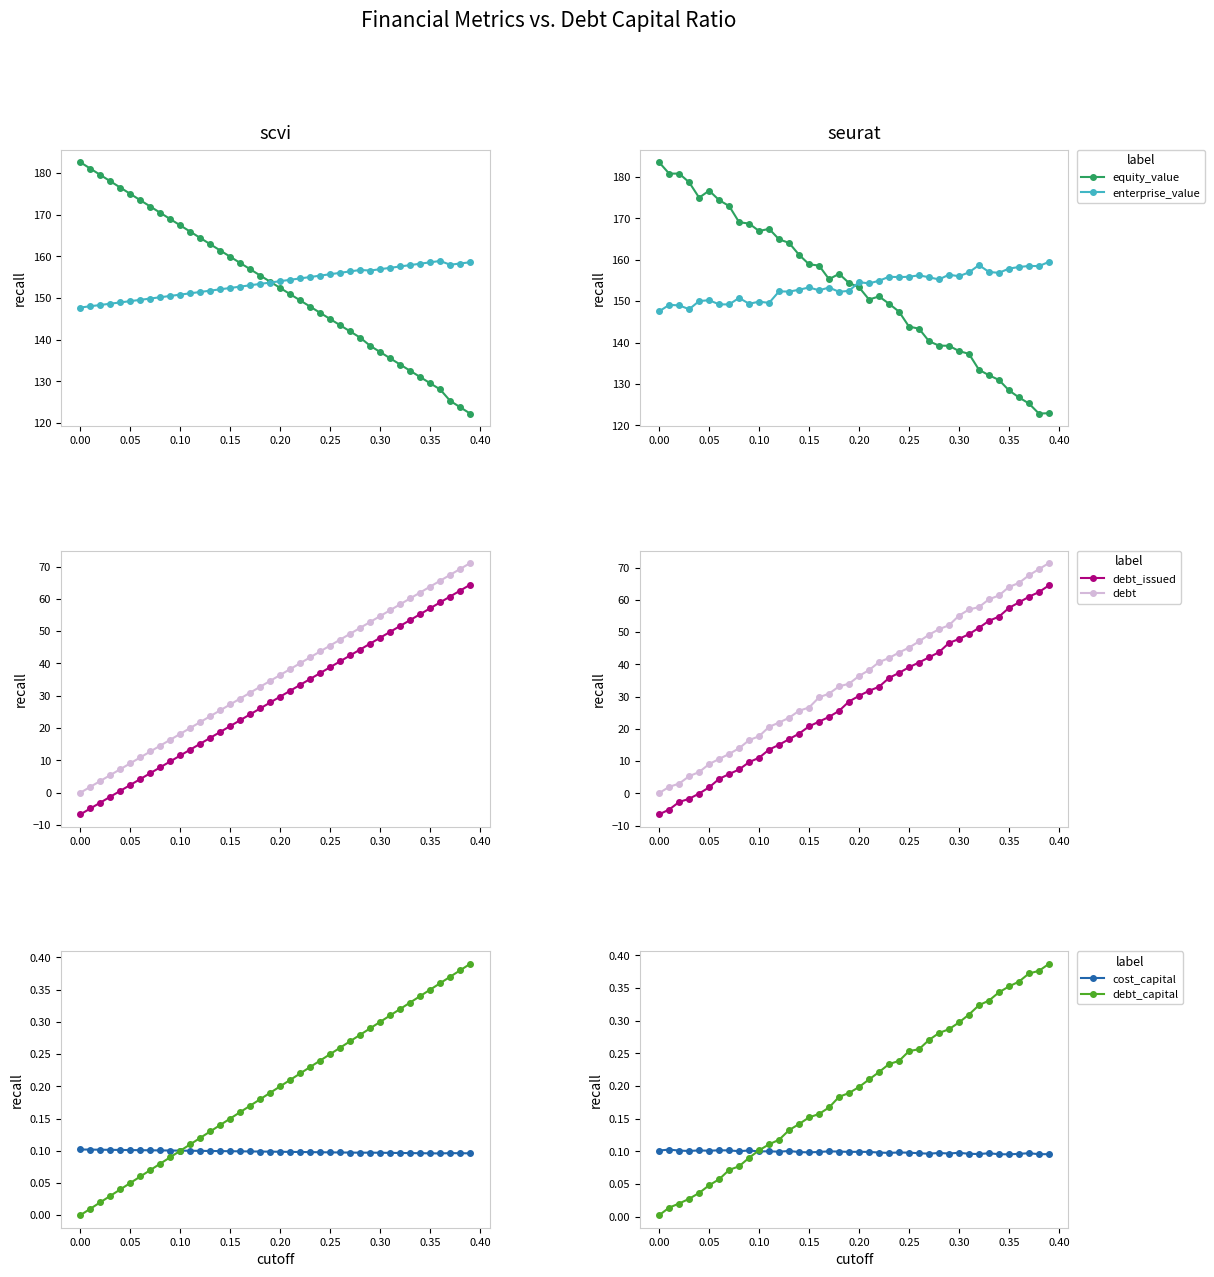

The debt_capital series shows 0.0 at 0.05. True or false?

True